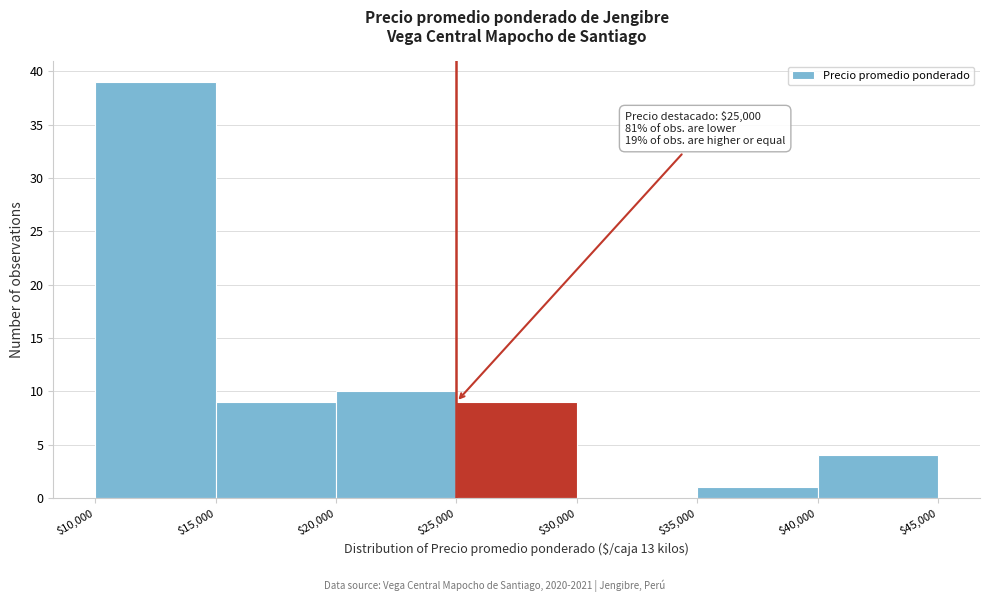

Over which range of the x-axis is the bar tallest?

$10,000 to $15,000